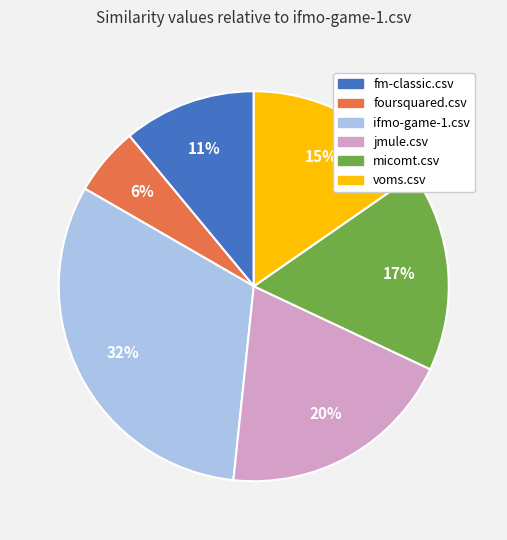

Is there any slice that represents more than half of the pie?

No